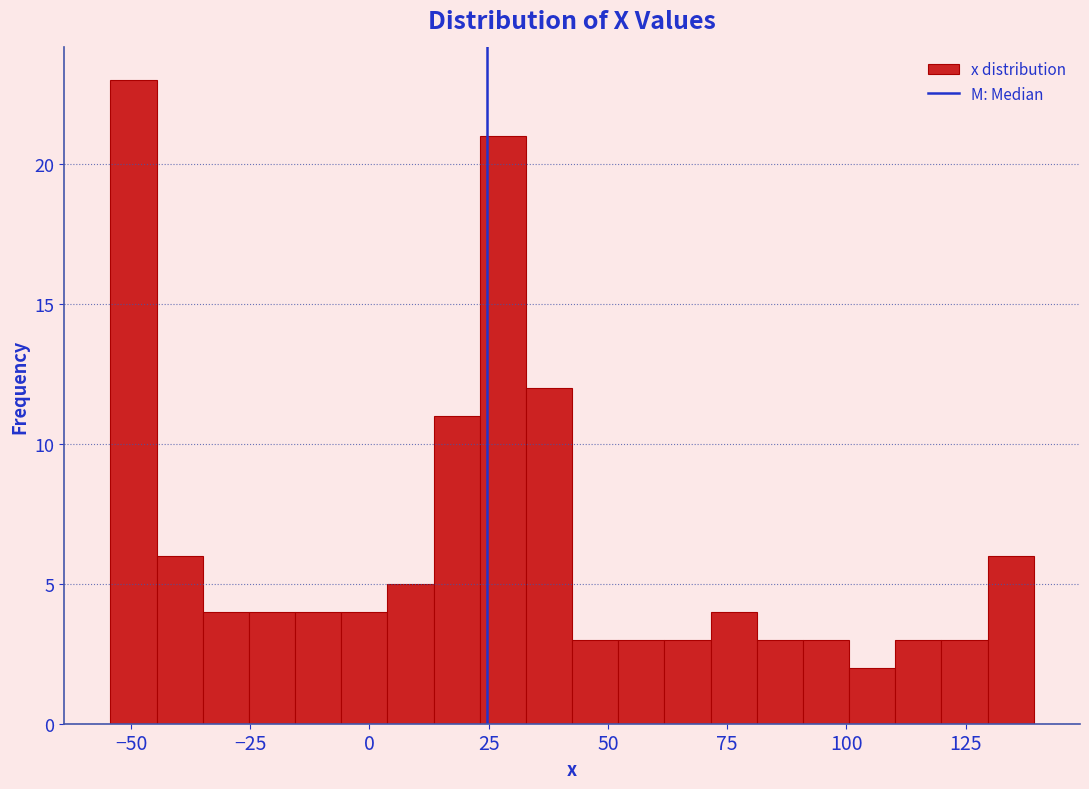

Around what value on the x-axis is the tallest bar? Give the approximate position of its centre, as read against the axis.

-50